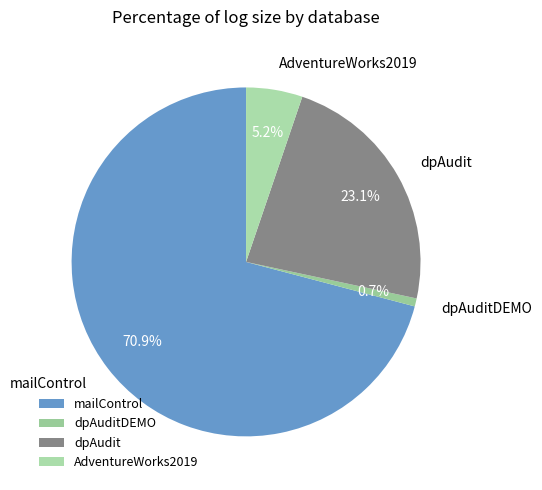

To the nearest percent, what is the average slice percentage?

25%